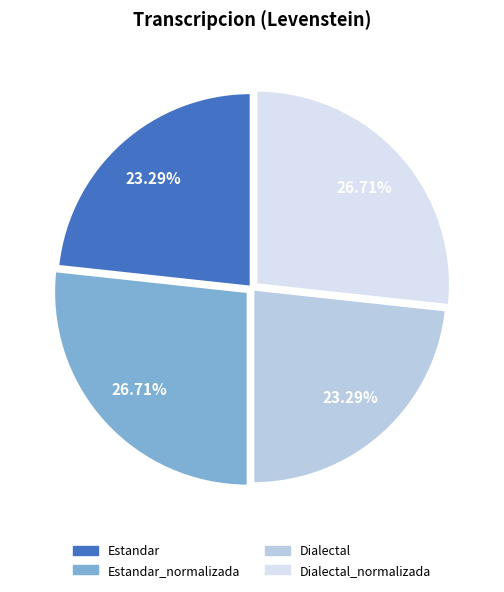

To the nearest percent, what is the combined percentage of Estandar_normalizada and Dialectal?

50%